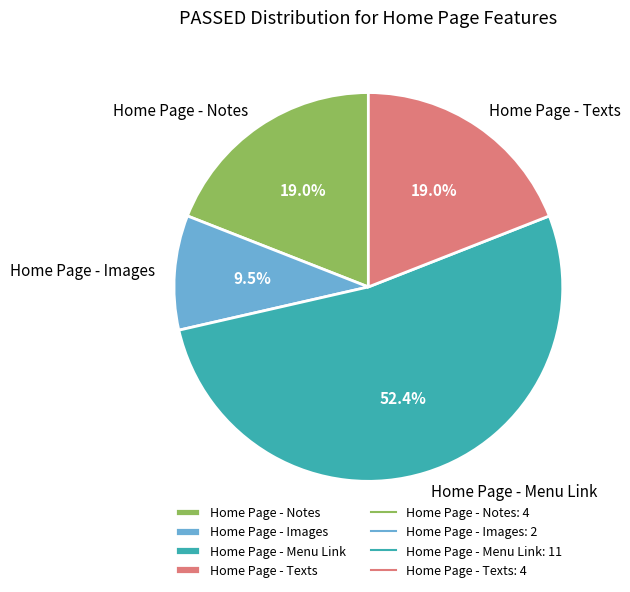

What is the smallest slice in the pie chart?

Home Page - Images